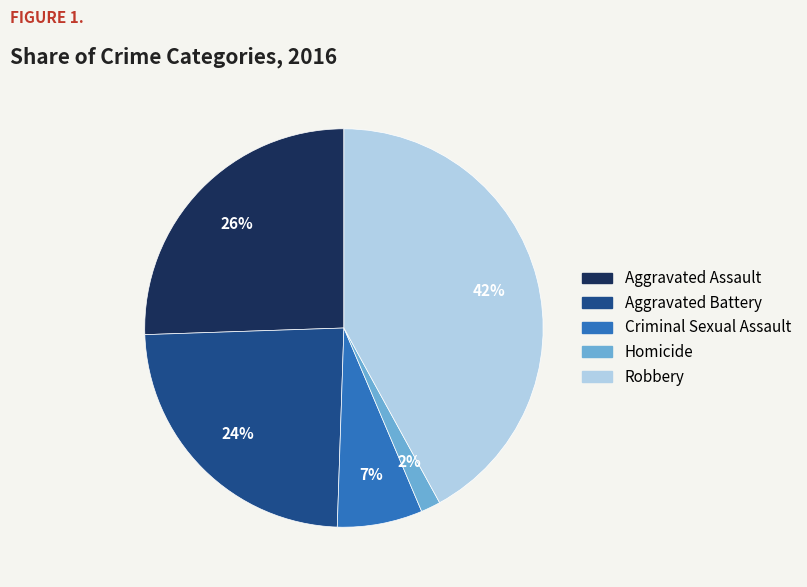

Is there a majority slice in this chart?

No